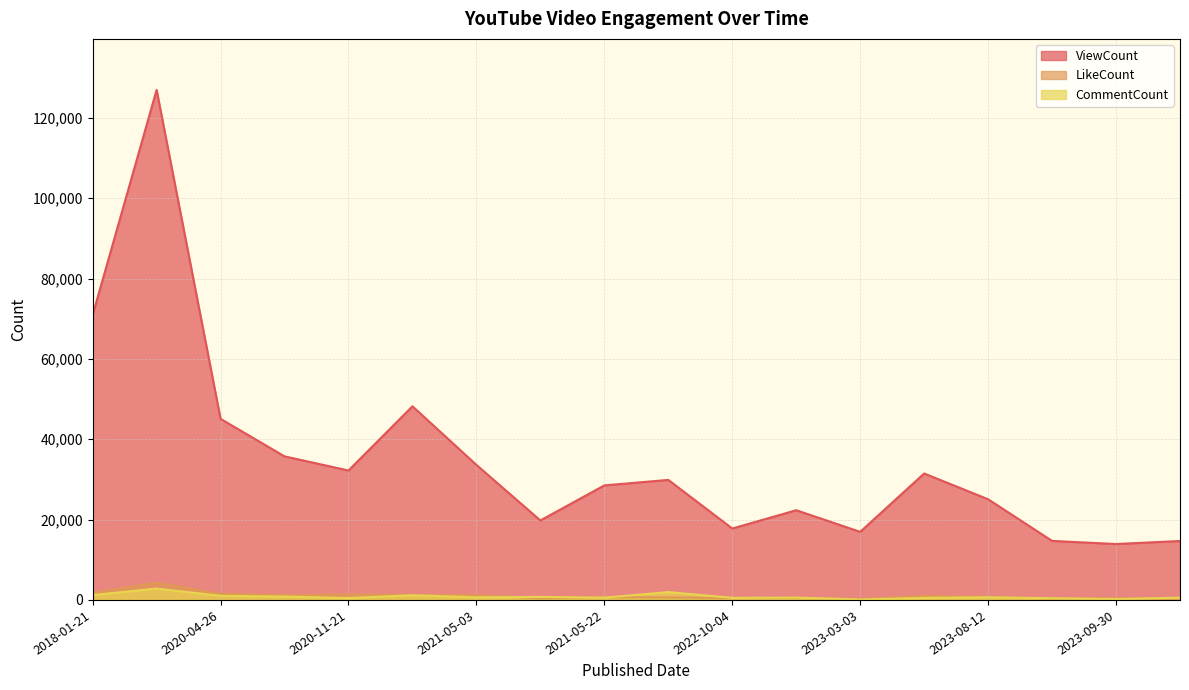

True or false: LikeCount has more than 2 interior local peaks.

True